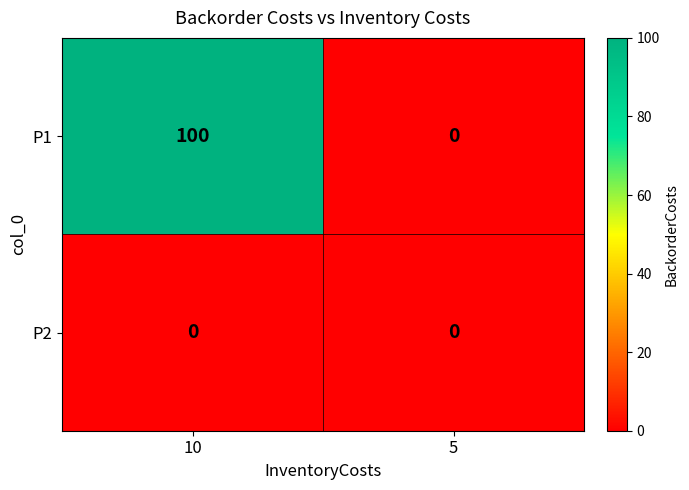

List the labels in order of P1 value, largest first.

10, 5